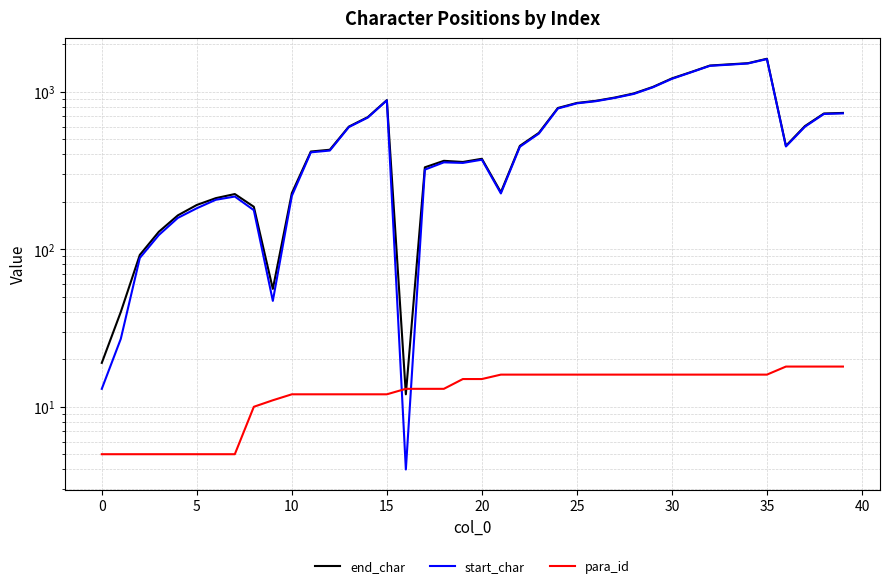

Is this an area chart (filled region under the line)?

No